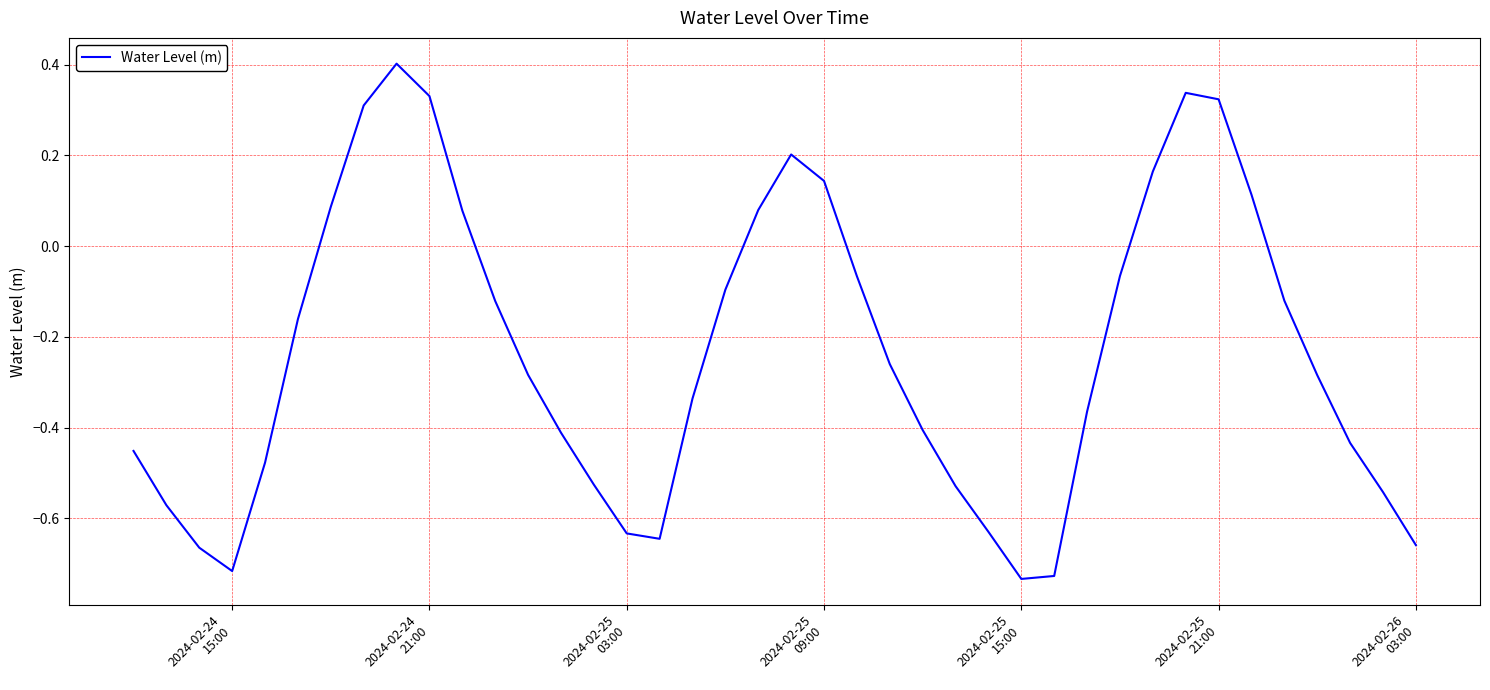

What is the greatest value displayed?

0.4